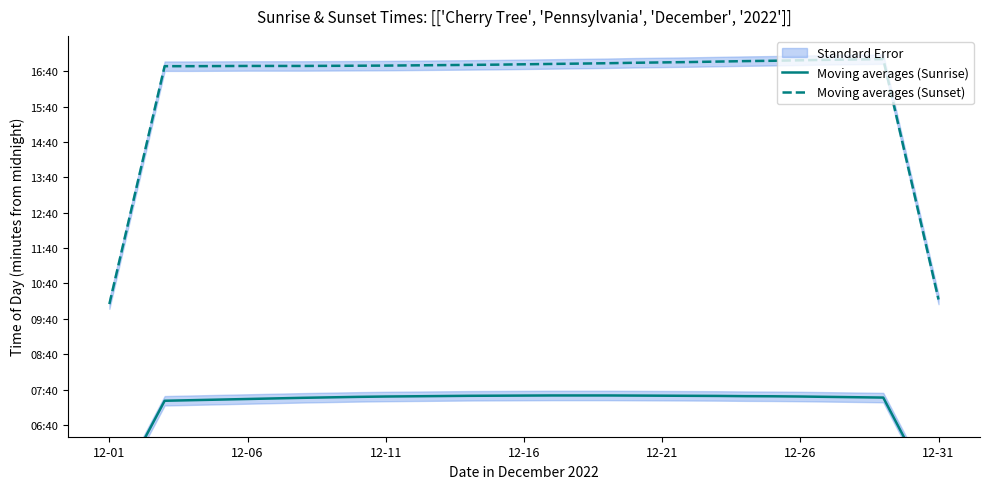

At which category is the sum across all series the highest?

26